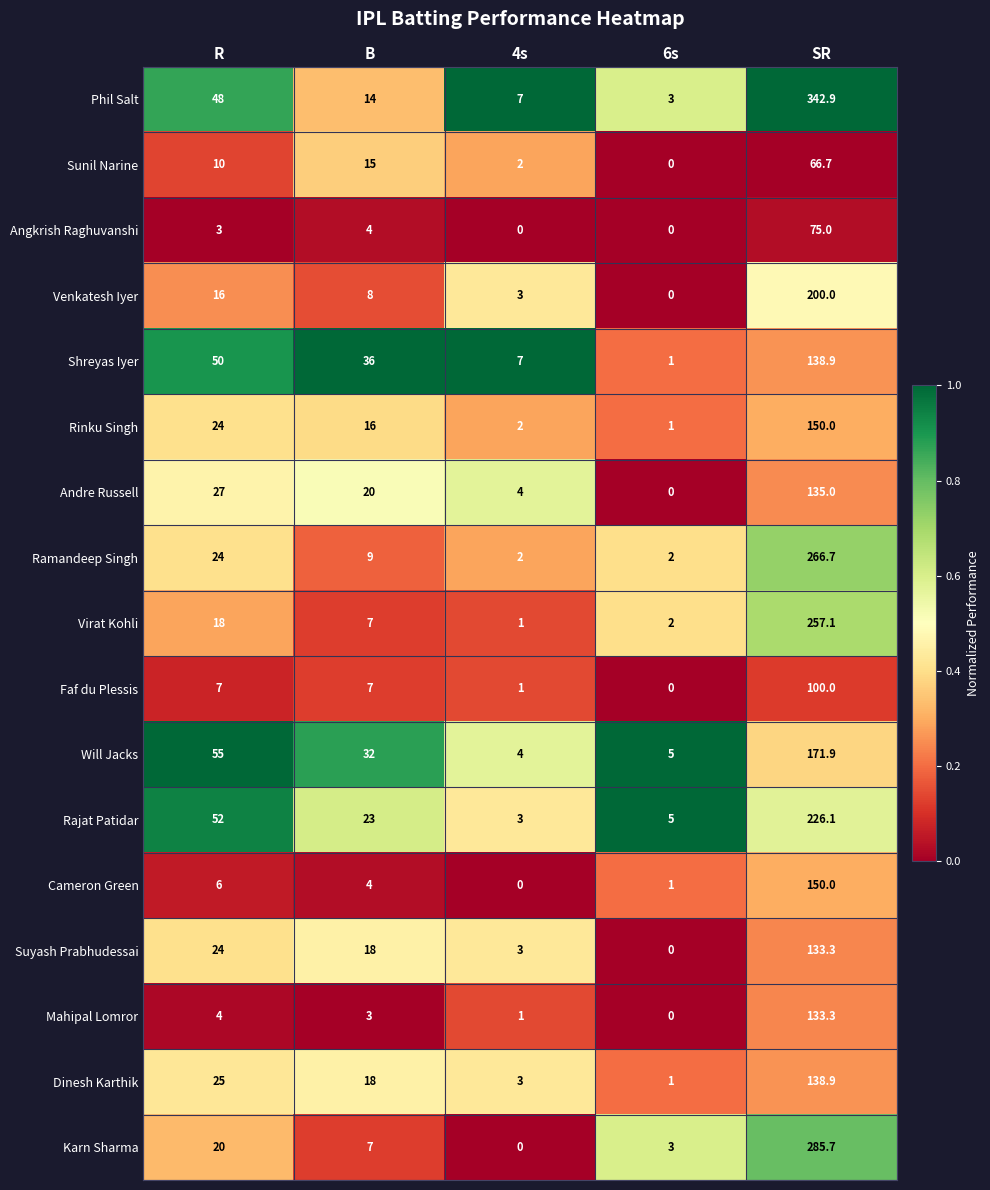

List the labels in order of Dinesh Karthik value, largest first.

SR, R, B, 4s, 6s